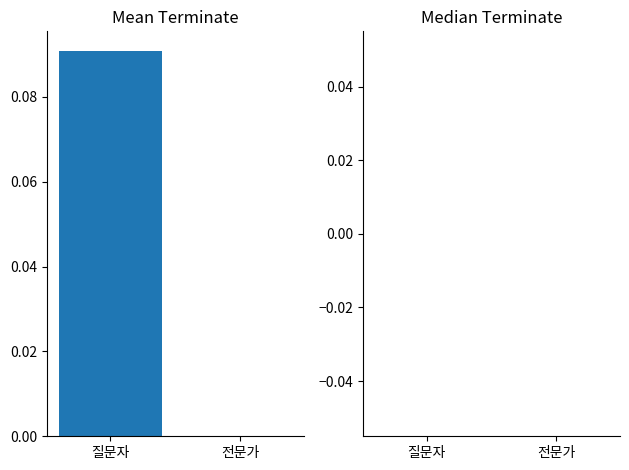

Which category has the highest value across all series?

질문자